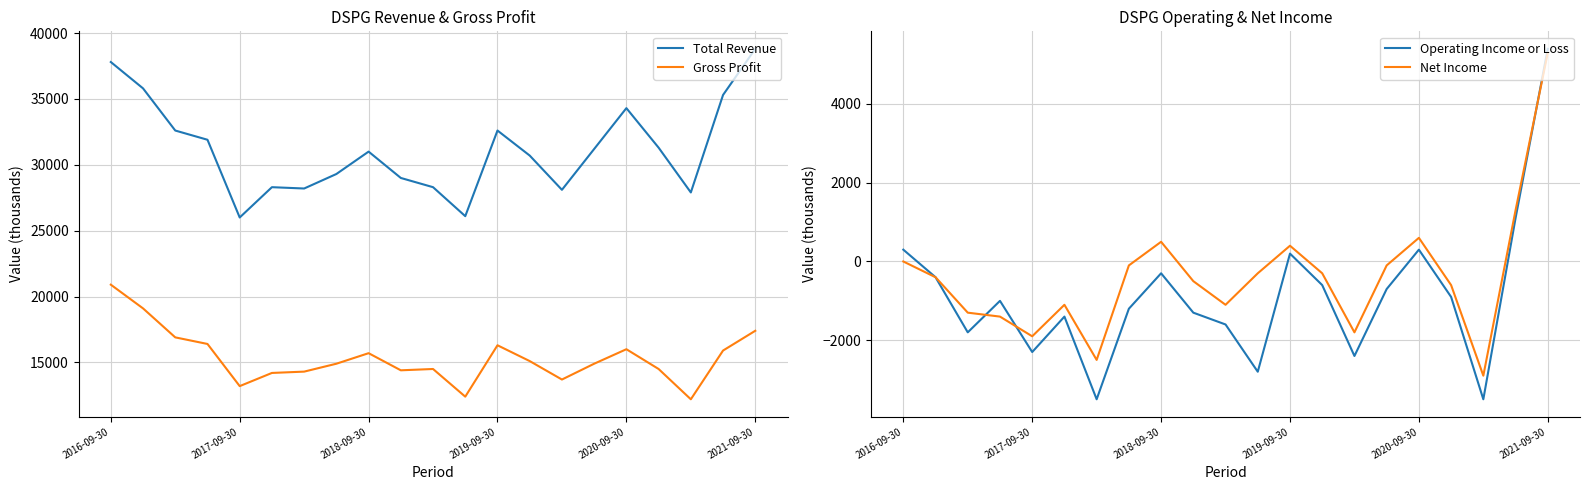

What are all the series names shown in the legend?

Total Revenue, Gross Profit, Operating Income or Loss, Net Income